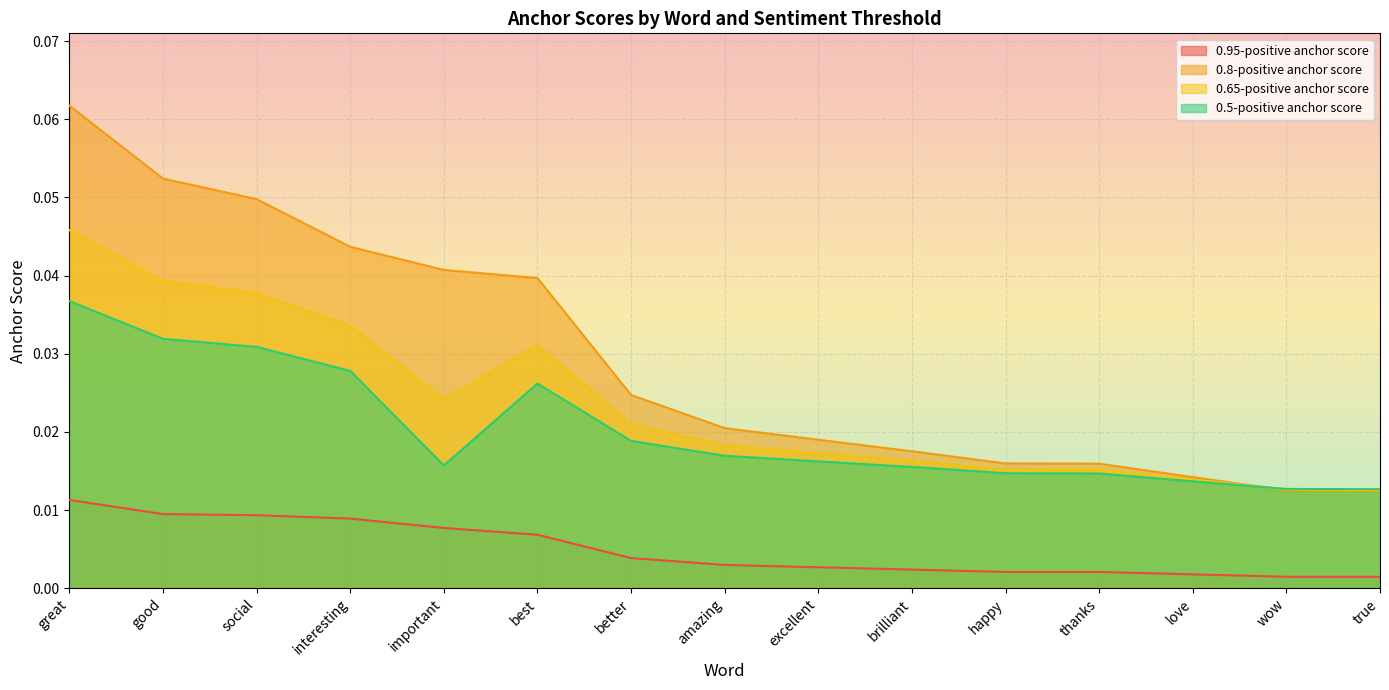

What position from the right is important?

11